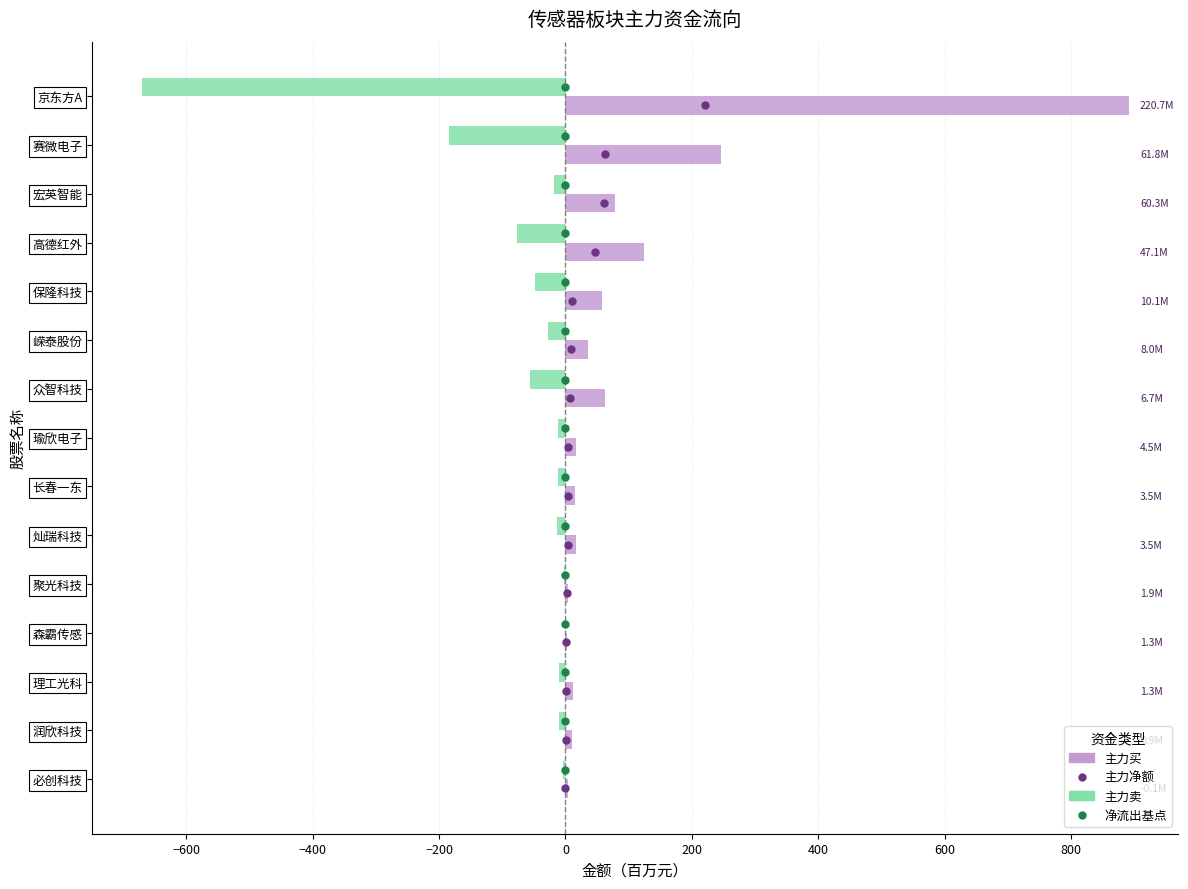

What is the maximum value shown in the chart?

891.4